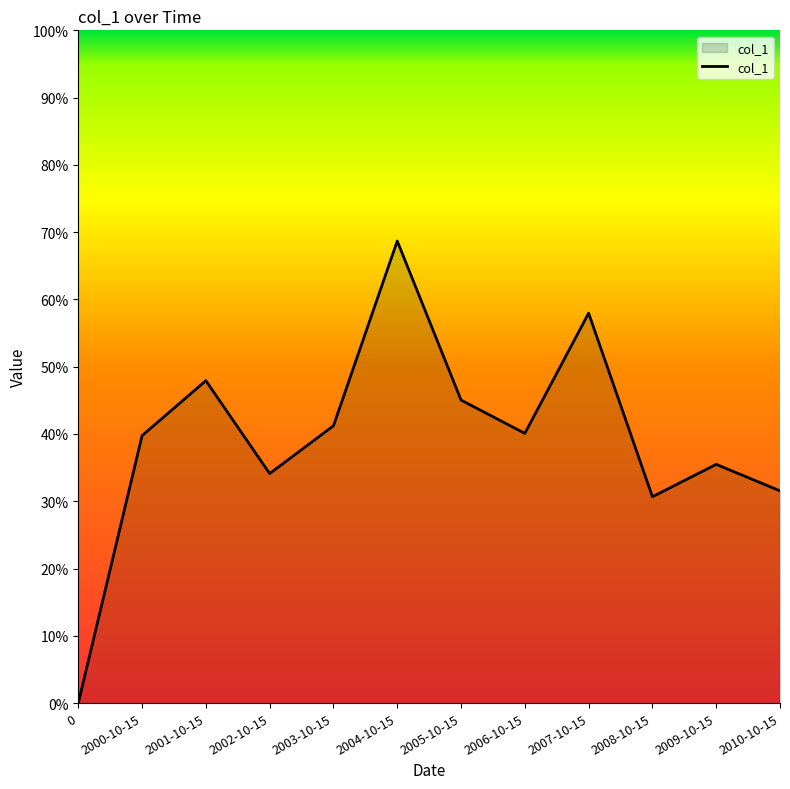

Is it true that the value at 2005-10-15 is 0.5?

True